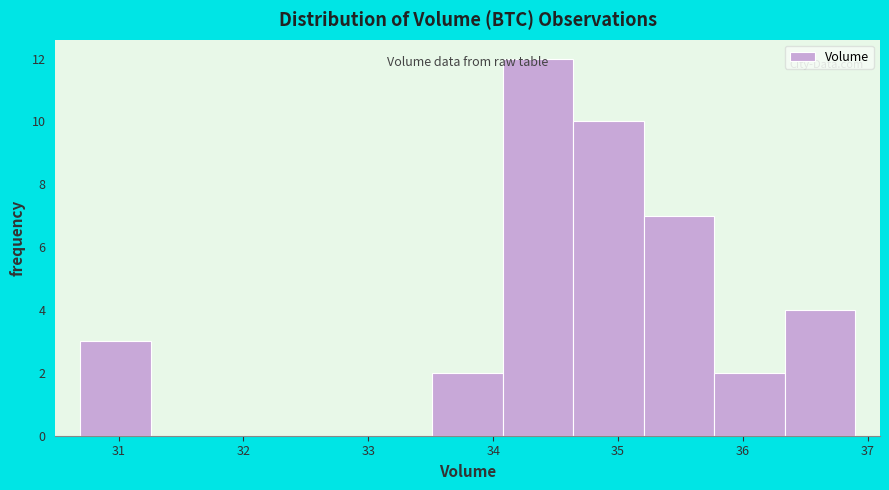

Reading left to right, list every bar in this chart as the range it spans on the x-axis followed by its height. Neither the bar edges nor the heights are printed on the chart, so give them approximately, as read against the axes.

30.7 to 31.3: 3
31.3 to 31.8: 0
31.8 to 32.4: 0
32.4 to 32.9: 0
32.9 to 33.5: 0
33.5 to 34.1: 2
34.1 to 34.6: 12
34.6 to 35.2: 10
35.2 to 35.8: 7
35.8 to 36.3: 2
36.3 to 36.9: 4